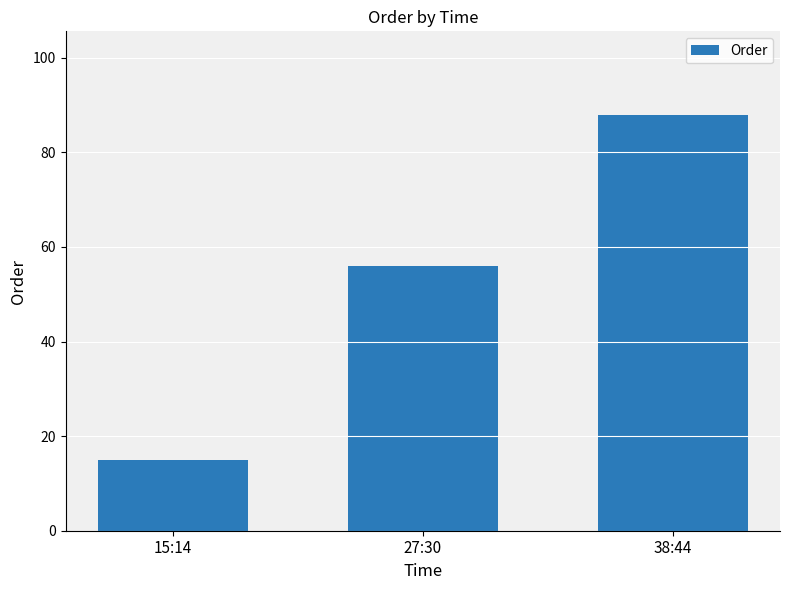

What is the smallest value displayed?

15